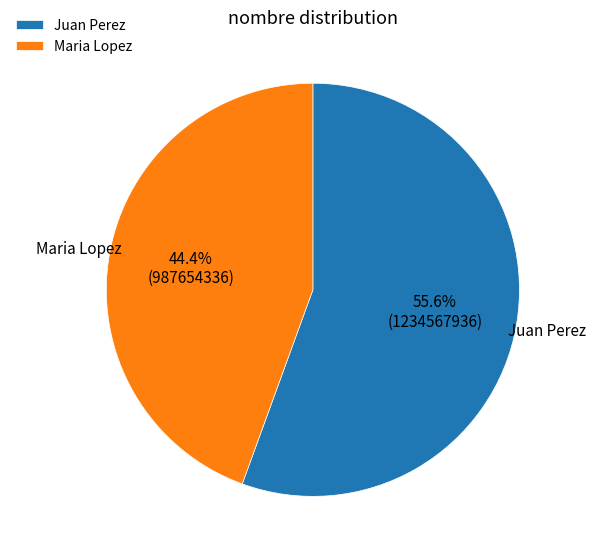

Between Juan Perez and Maria Lopez, which is larger?

Juan Perez